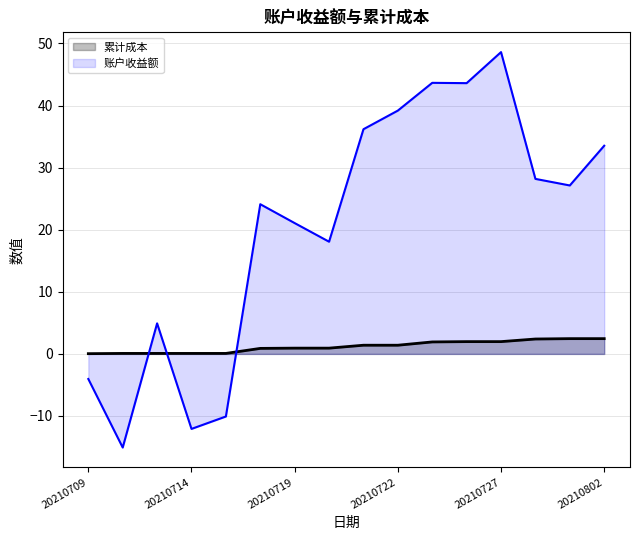

Which series changed the most between 20210712 and 20210728?

账户收益额